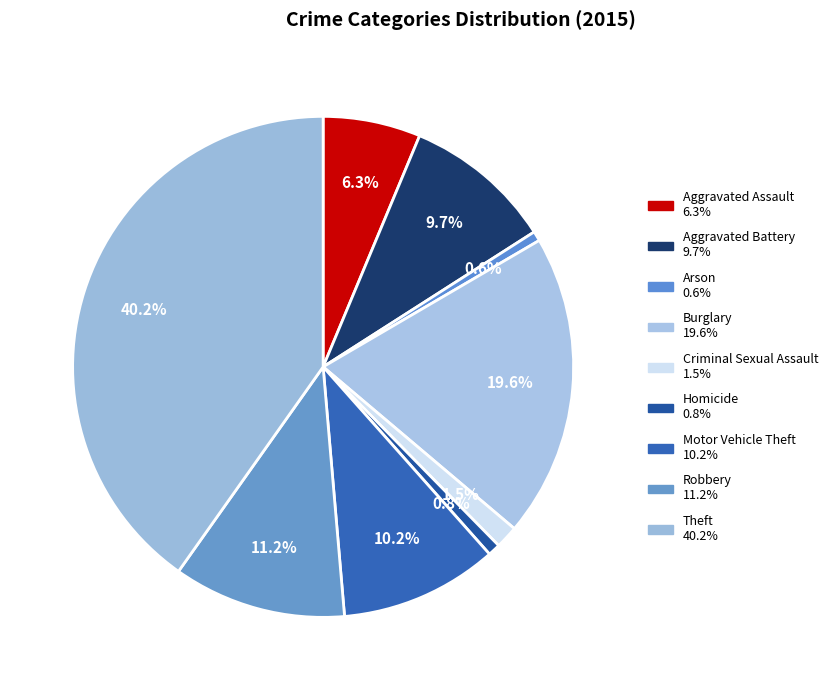

True or false: Arson accounts for 1% of the total.

True